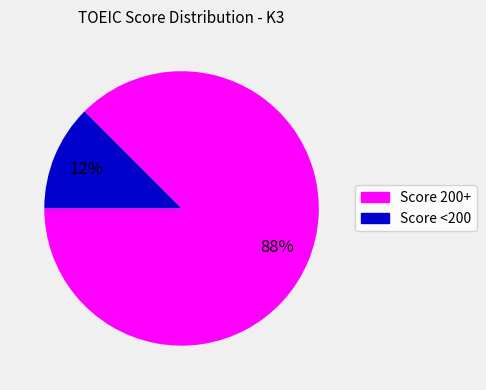

How many segments does this pie chart have?

2